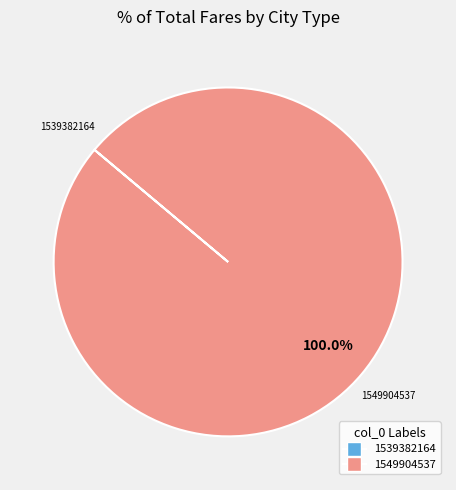

What is the largest slice in the pie chart?

1549904537